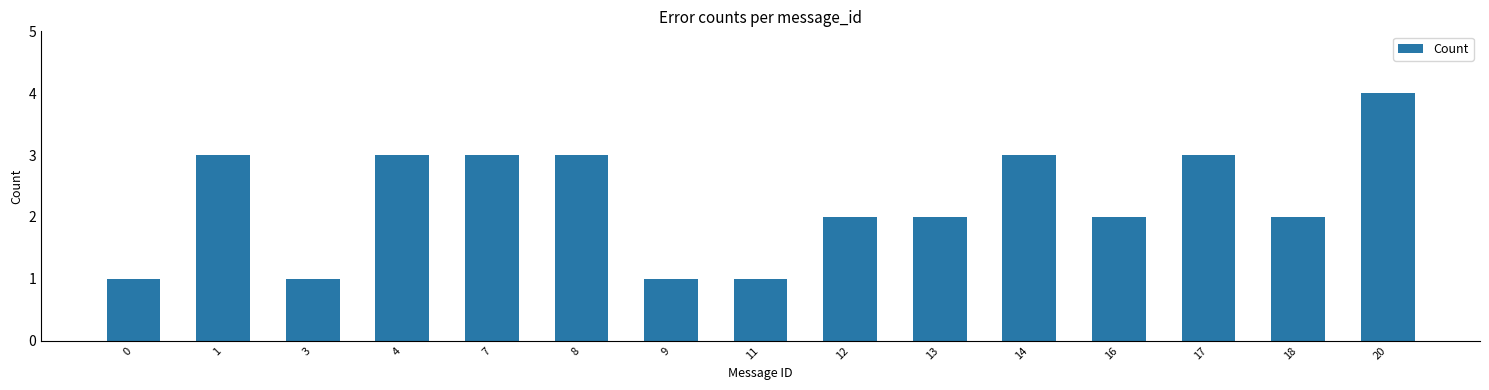

At which label does the data first exceed 2?

1